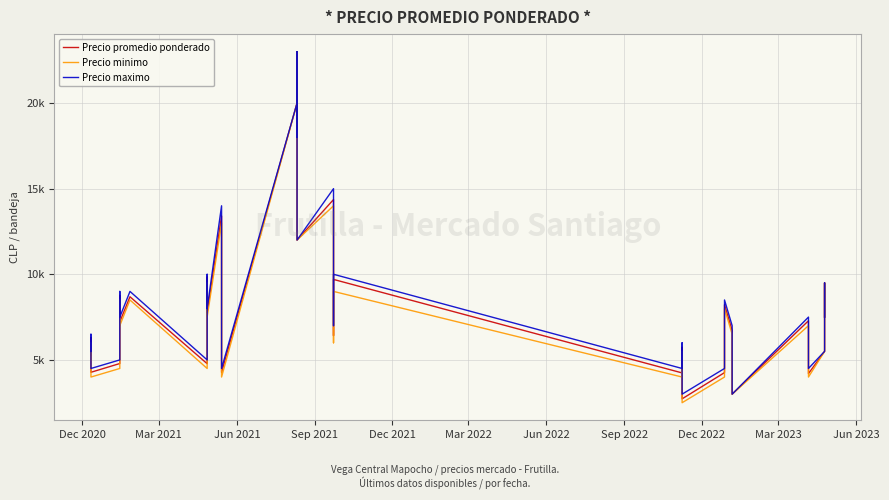

How many lines are shown in the chart?

3